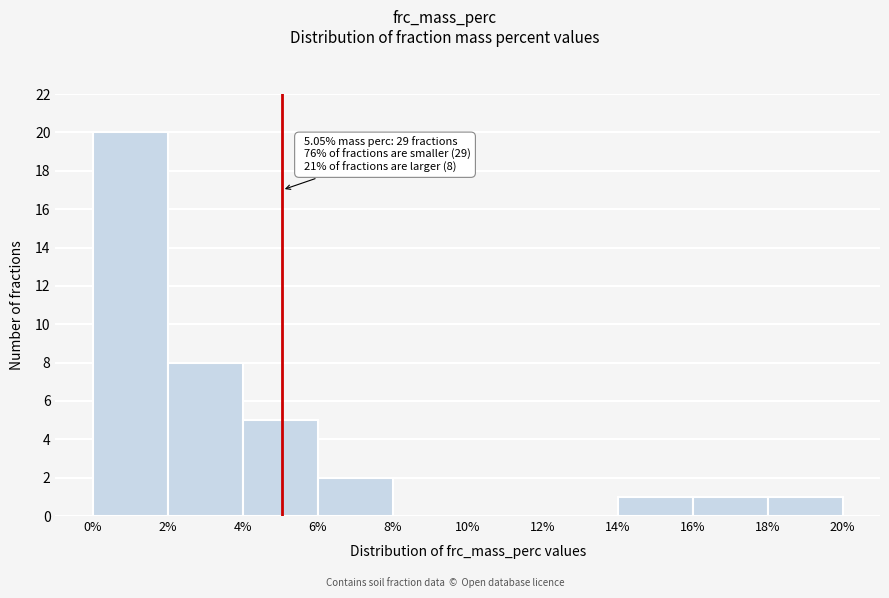

Which range on the x-axis has the tallest bar?

0% to 2%